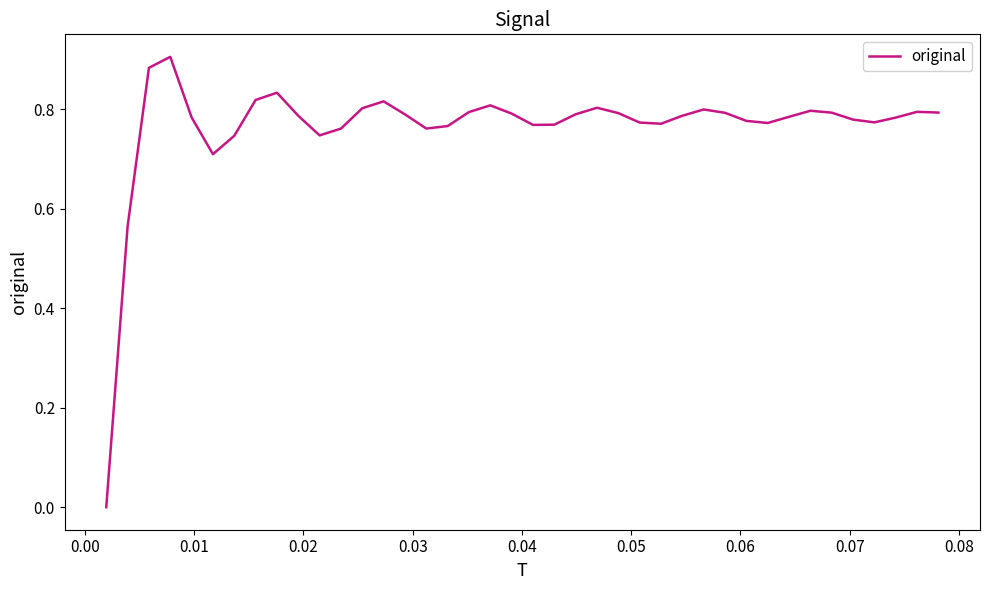

What is the difference between the second highest and second lowest values?

0.3